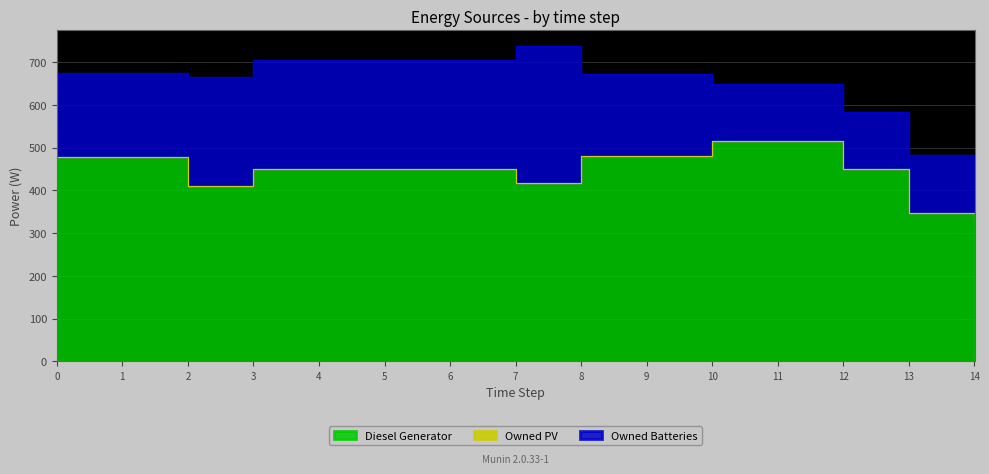

What is the total value across all series at 11?

649